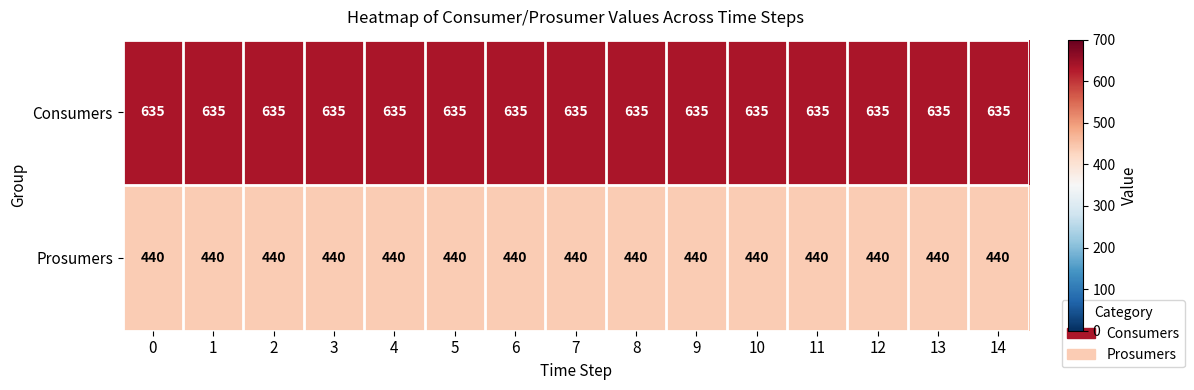

What is the spread (max minus min) of values at 9?

195